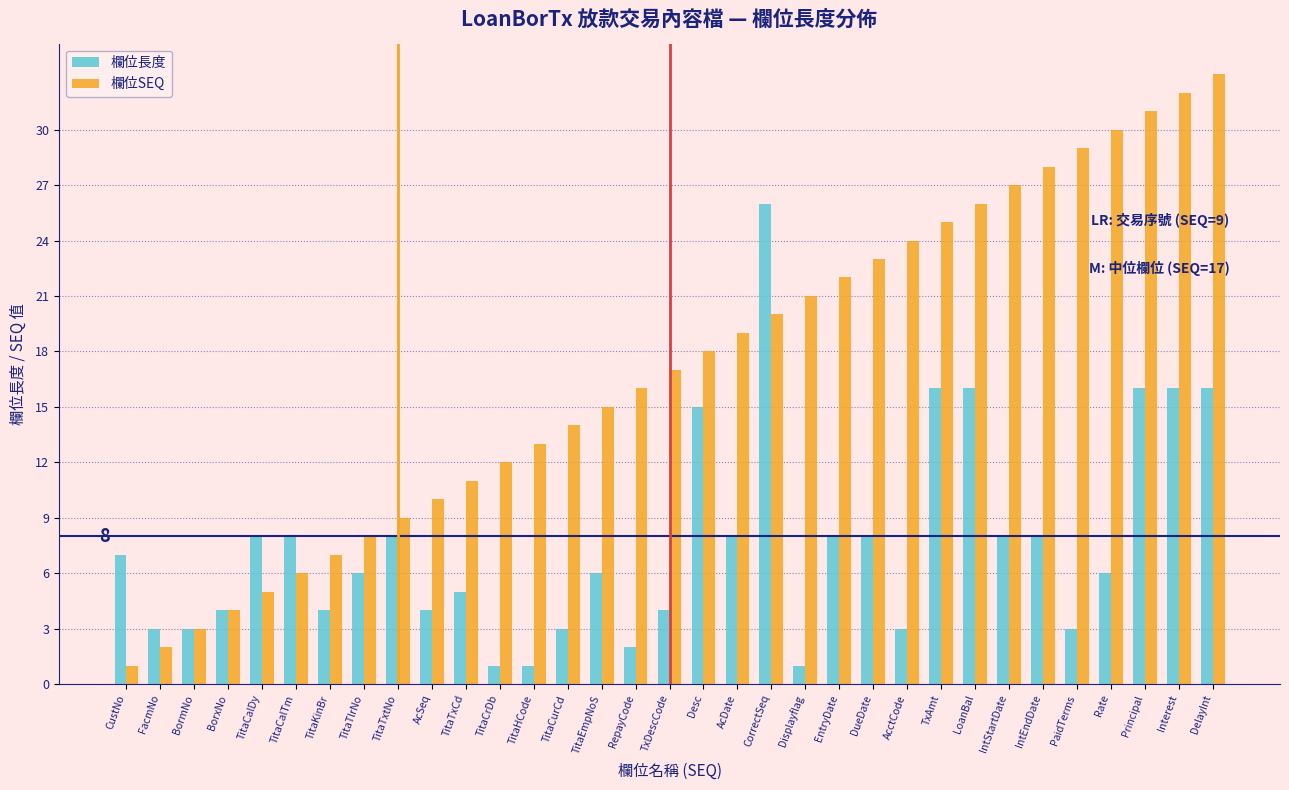

True or false: 欄位長度 has a value of 8 at TxAmt.

False